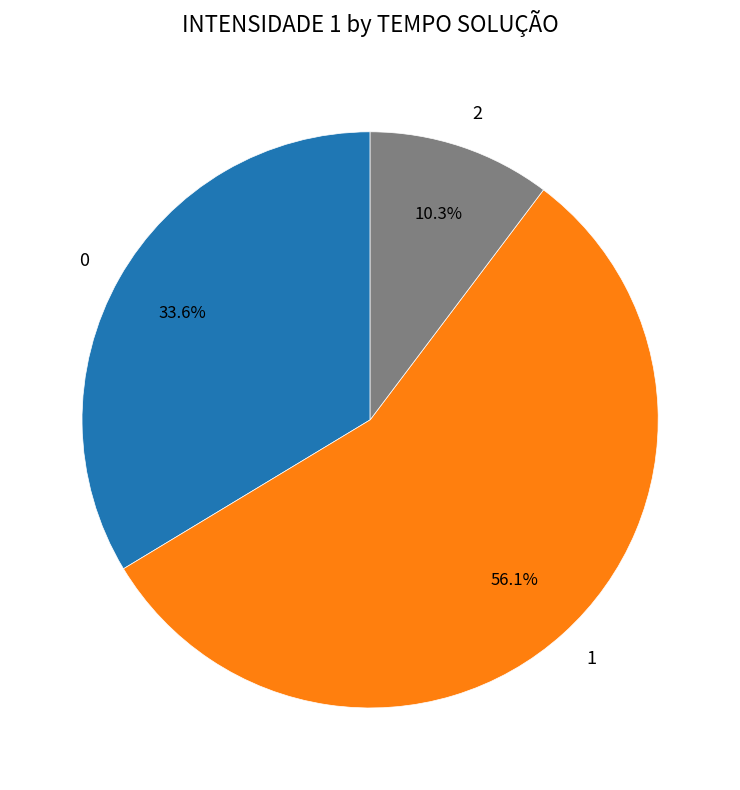

To the nearest percent, what percentage of the pie is 2?

10%